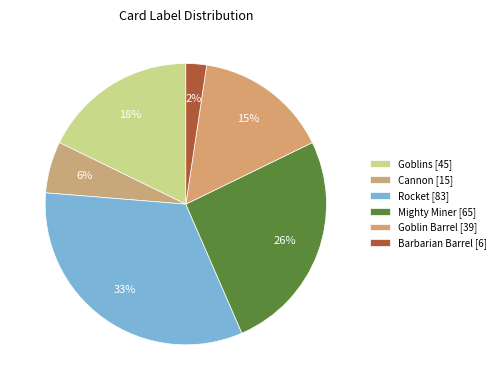

Rank the categories by value from lowest to highest.

Barbarian Barrel [6], Cannon [15], Goblin Barrel [39], Goblins [45], Mighty Miner [65], Rocket [83]